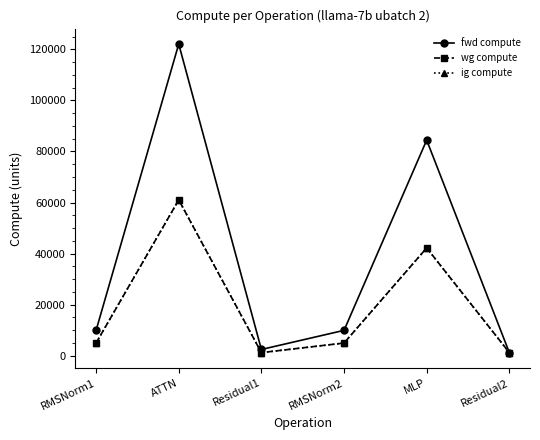

Does the chart display data point markers on the line(s)?

Yes